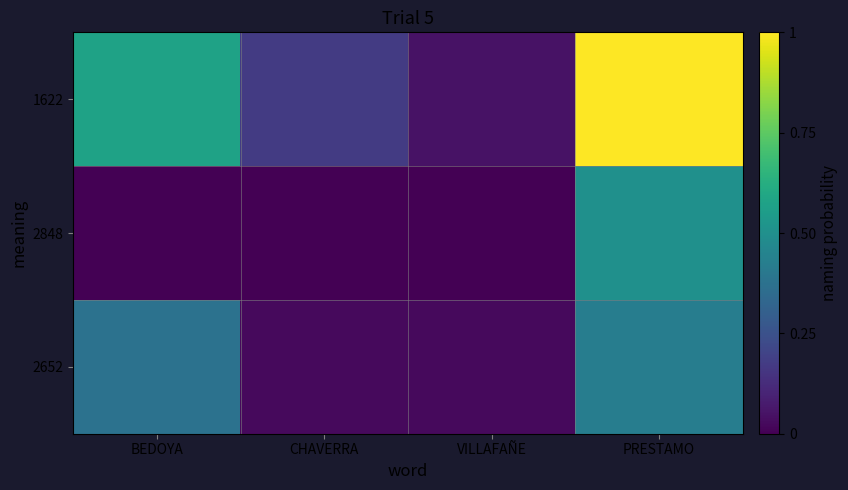

Reading right to left, transcribe all the data shown in this chart.

1622: PRESTAMO=1.0	VILLAFAÑE=0.1	CHAVERRA=0.2	BEDOYA=0.6
2848: PRESTAMO=0.5	VILLAFAÑE=0.0	CHAVERRA=0.0	BEDOYA=0.0
2652: PRESTAMO=0.4	VILLAFAÑE=0.0	CHAVERRA=0.0	BEDOYA=0.4